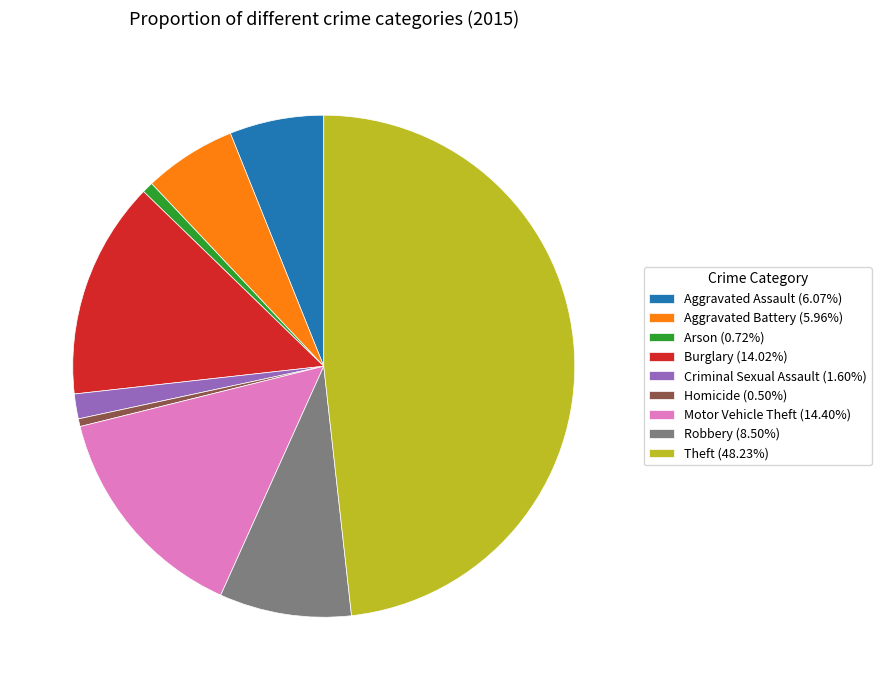

Do Aggravated Assault (6.07%) and Homicide (0.50%) together represent more than half of the pie?

No